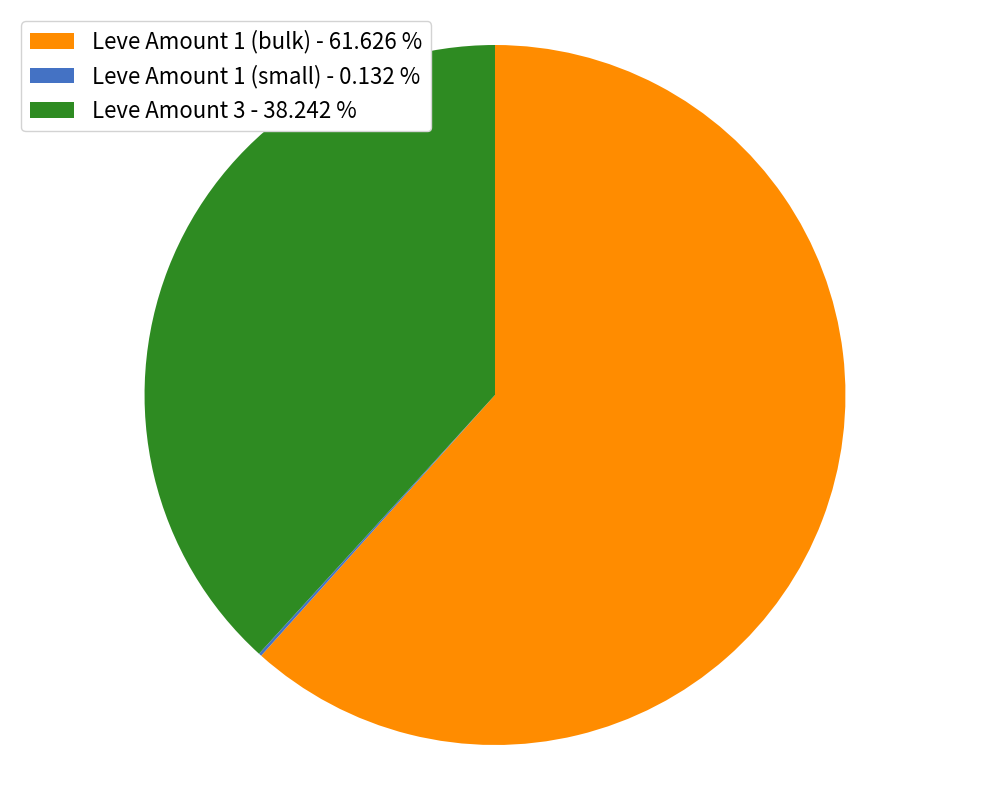

Is the sum of Leve Amount 3 - 38.242 % and Leve Amount 1 (bulk) - 61.626 % greater than half?

Yes